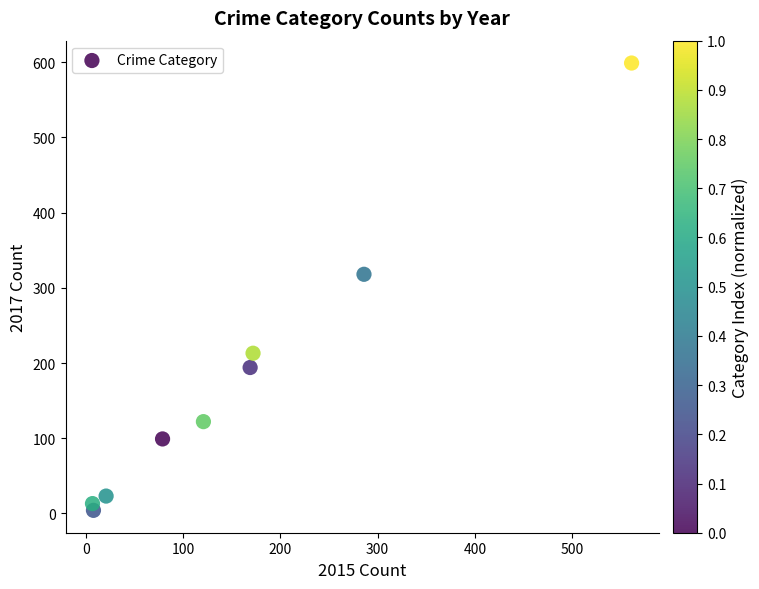

What is the range of X values (max minus min)?

554